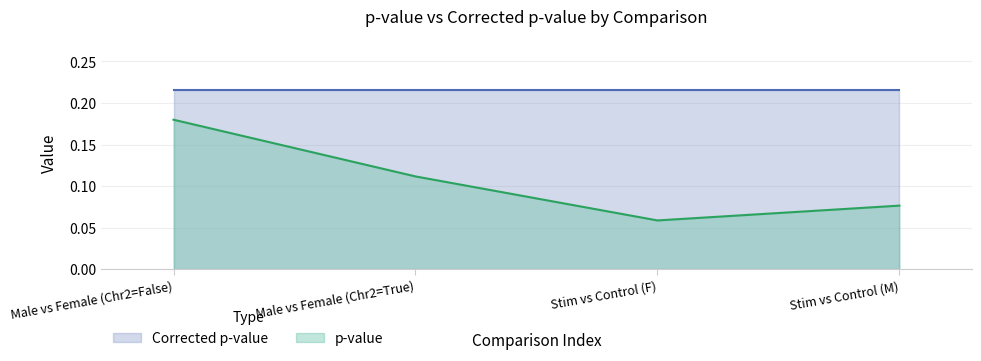

How many categories are shown in the chart?

4